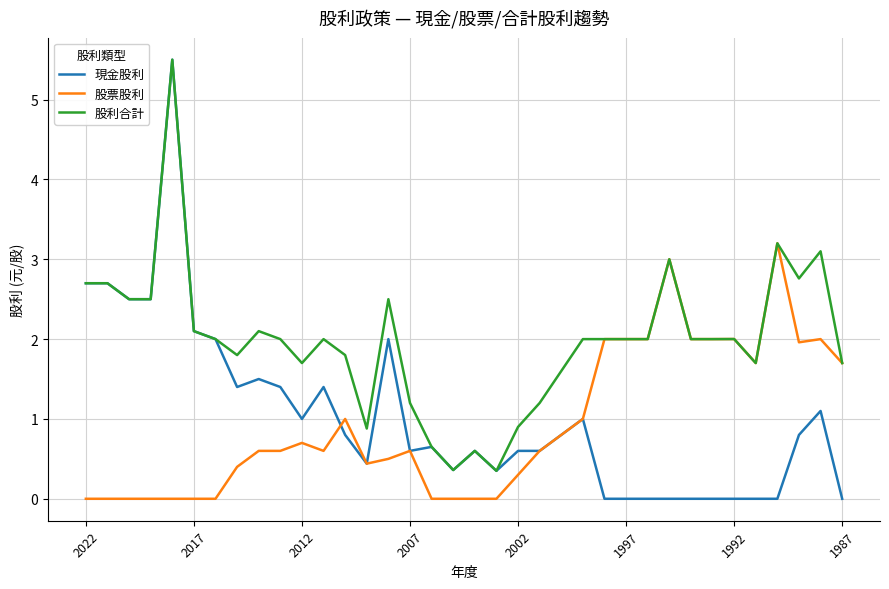

Which series has the largest range (max minus min)?

現金股利